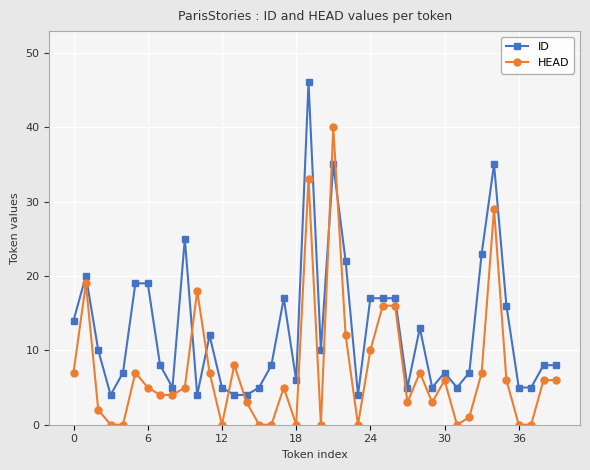

Rank the series by their average value, from lowest to highest.

HEAD, ID